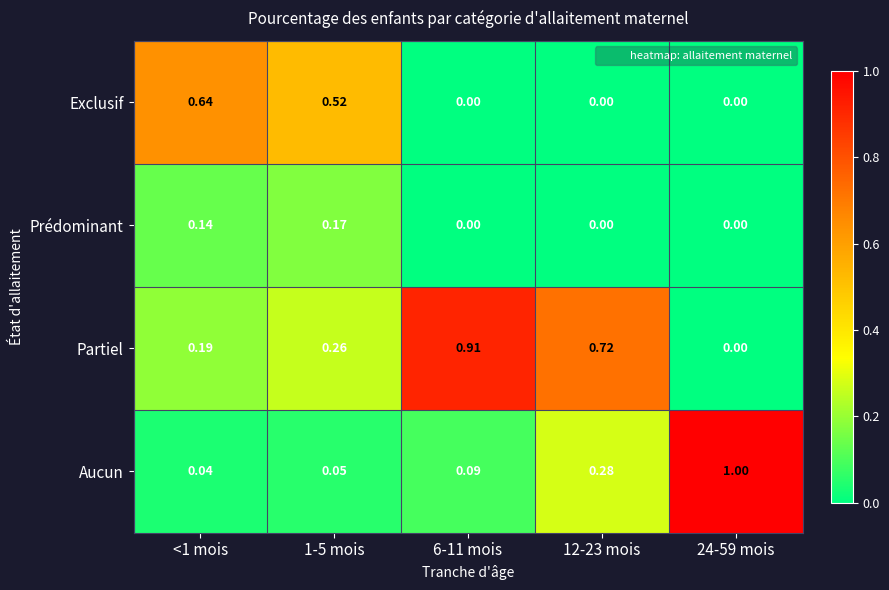

Which series has the largest total across all categories?

Partiel